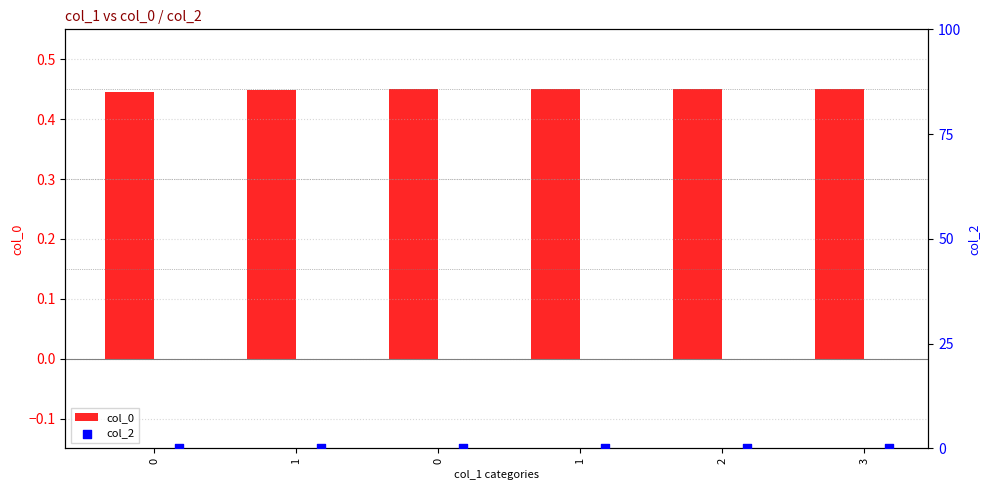

Is the value of col_2 at 0 greater than the value of col_0 at 1?

No